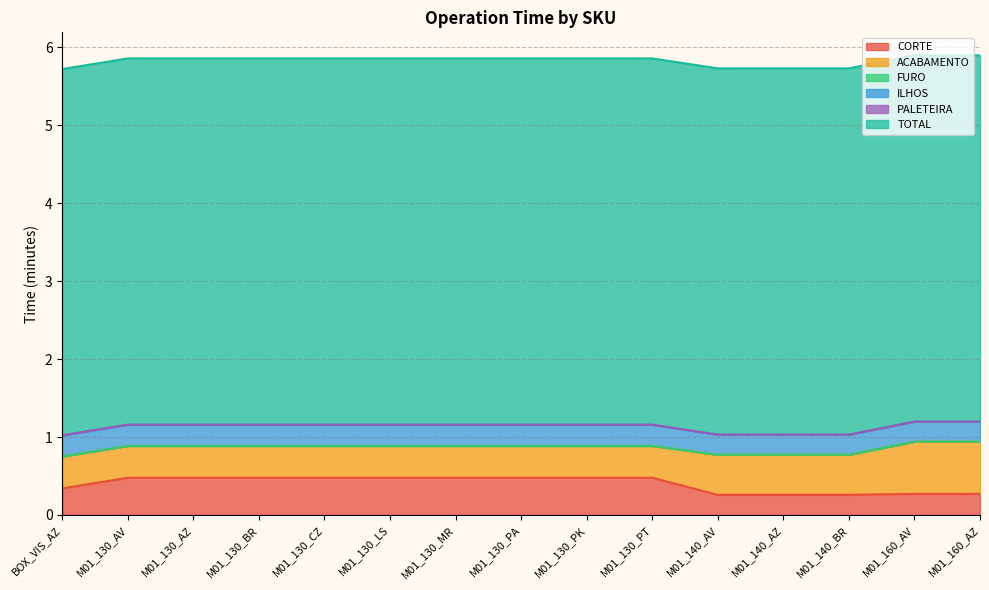

What is the sum of all ACABAMENTO values?

7.0